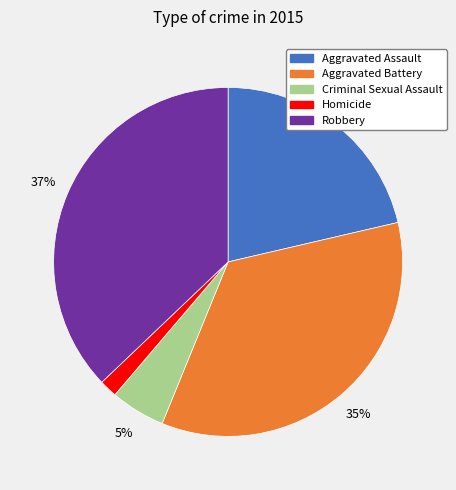

Combined, do Aggravated Battery and Homicide account for over 50%?

No